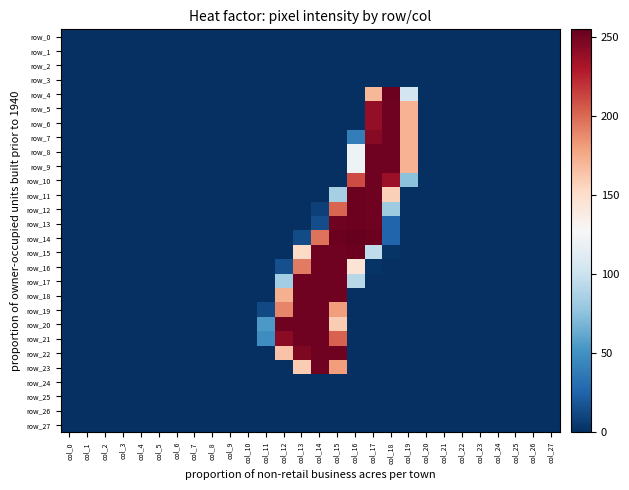

Is the value of row_6 at col_27 greater than the value of row_24 at col_24?

No